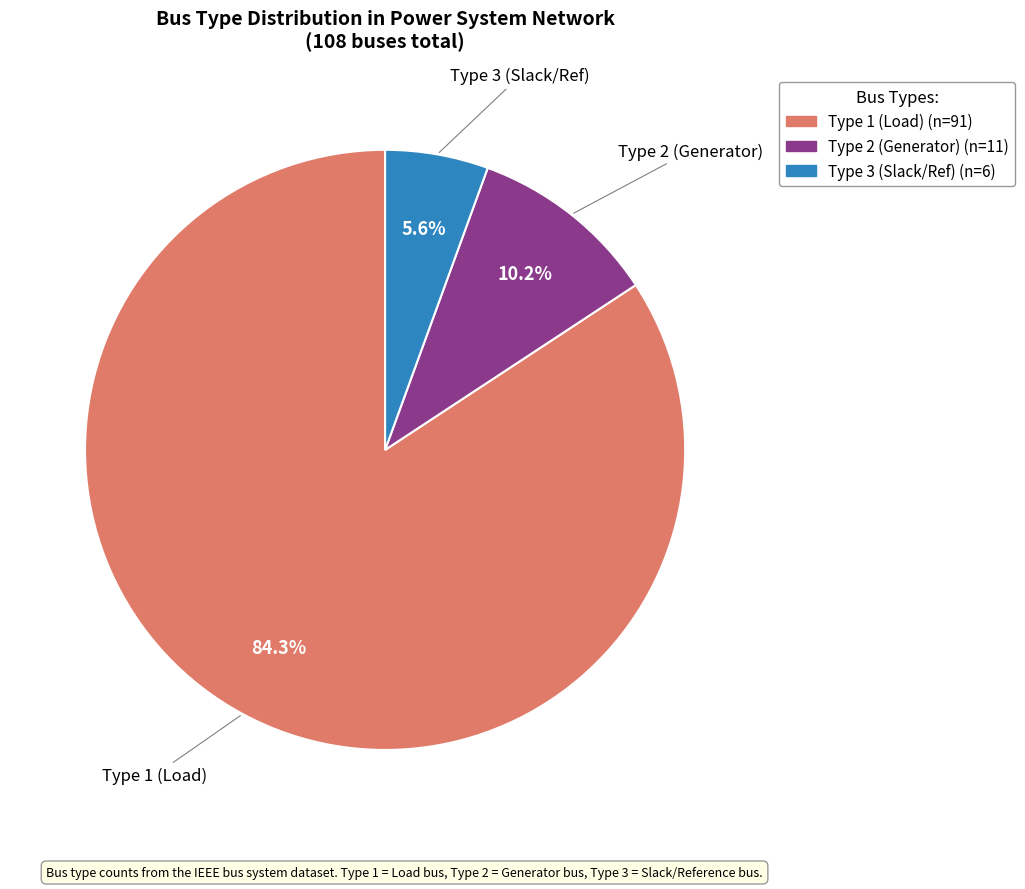

Is there a majority slice in this chart?

Yes